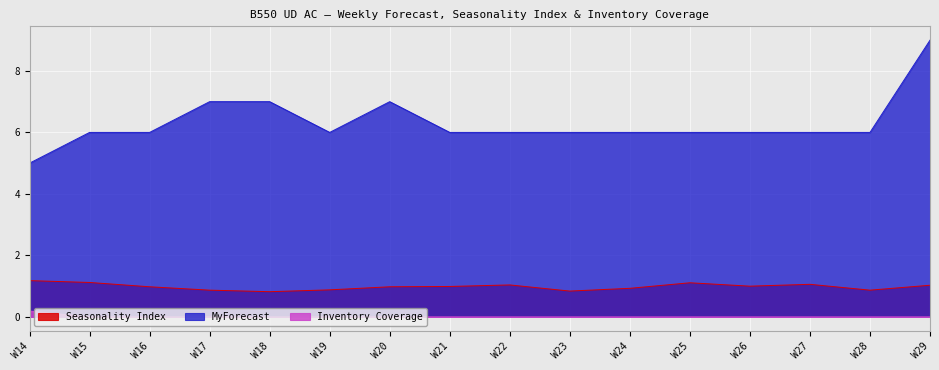

True or false: Inventory Coverage and Seasonality Index intersect in this chart.

False